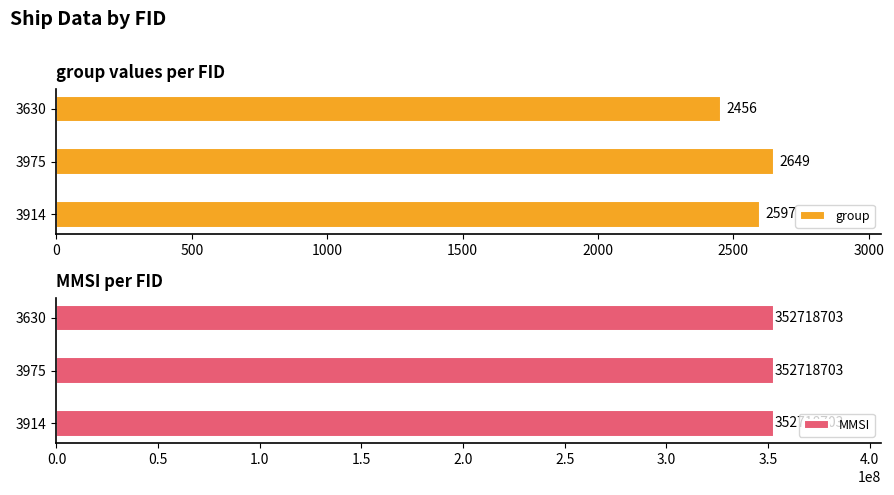

Count the group values in the range 2456 to 2649.

3